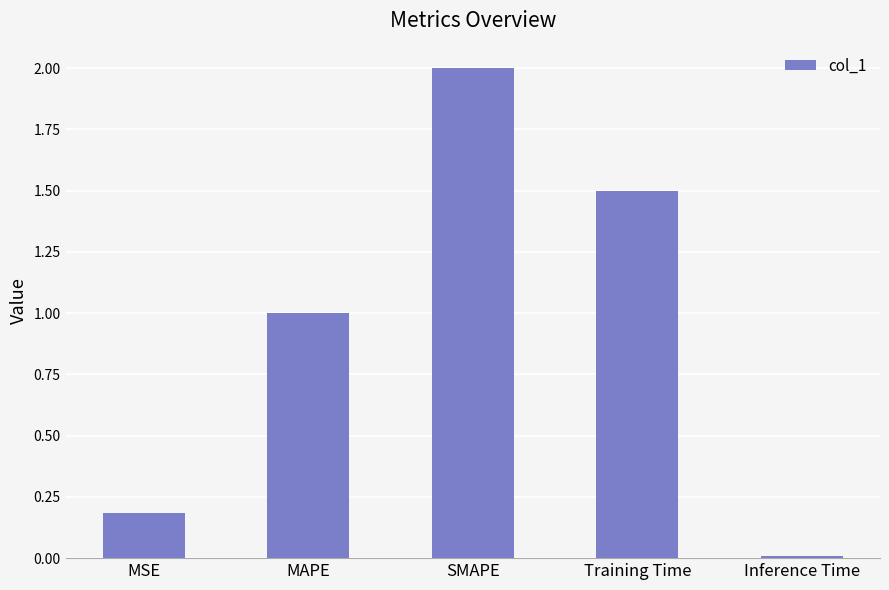

What is the label of the 2nd bar from the left?

MAPE